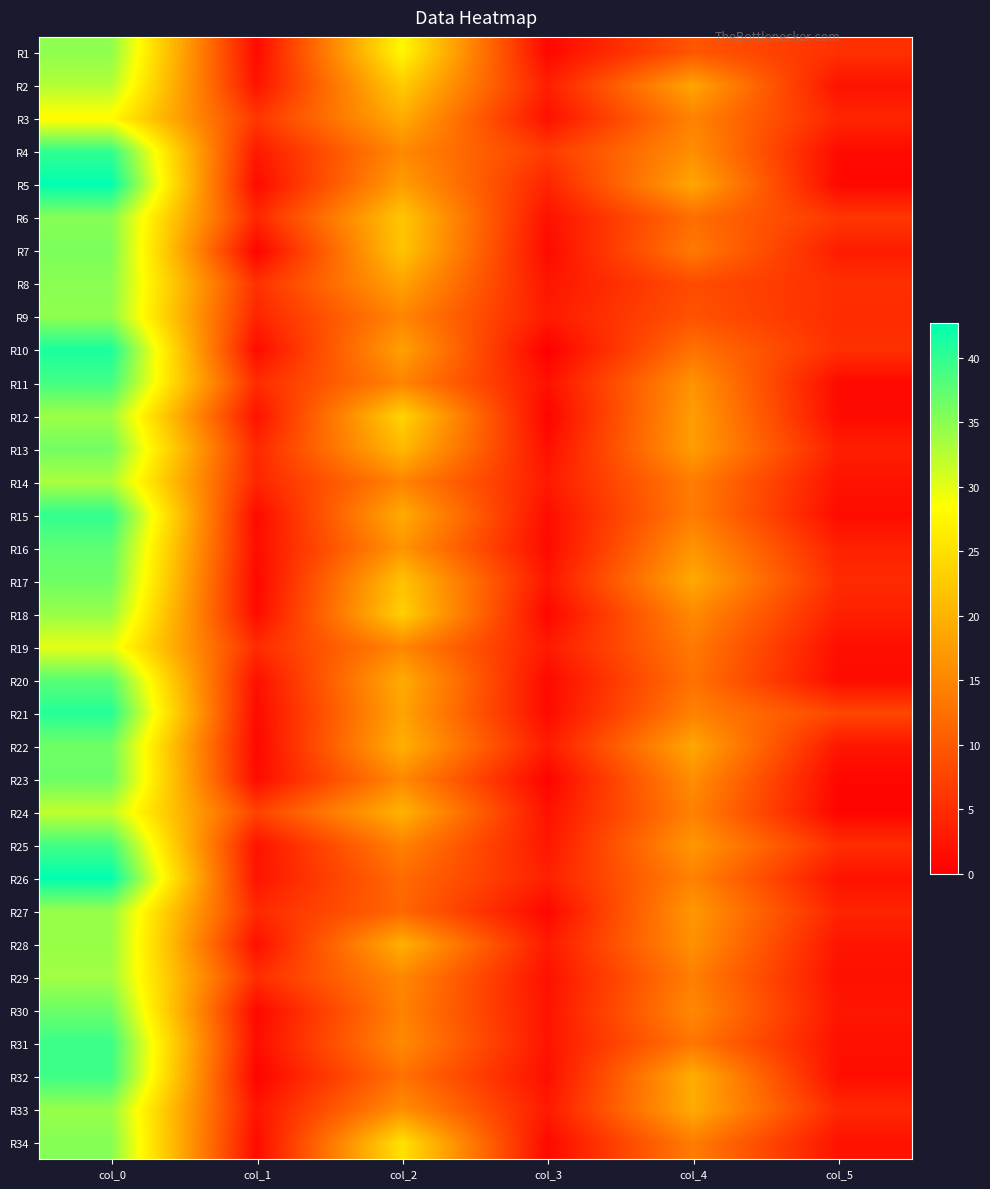

Rank the series by their maximum value, from lowest to highest.

R3, R19, R24, R2, R14, R29, R12, R18, R27, R28, R33, R1, R9, R8, R6, R34, R7, R13, R17, R22, R30, R23, R16, R20, R11, R25, R32, R31, R4, R15, R21, R10, R5, R26